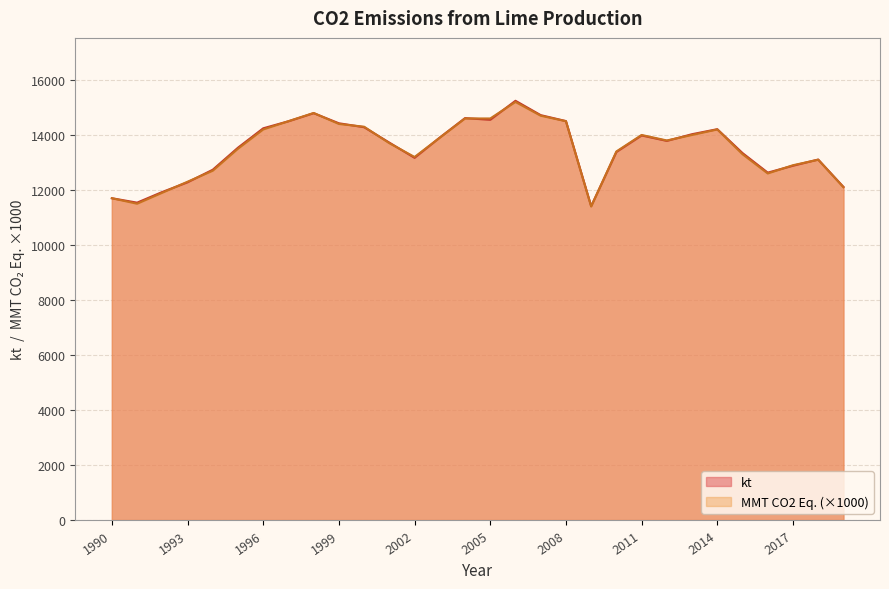

Which series changed the most between 2003 and 2008?

MMT CO2 Eq.